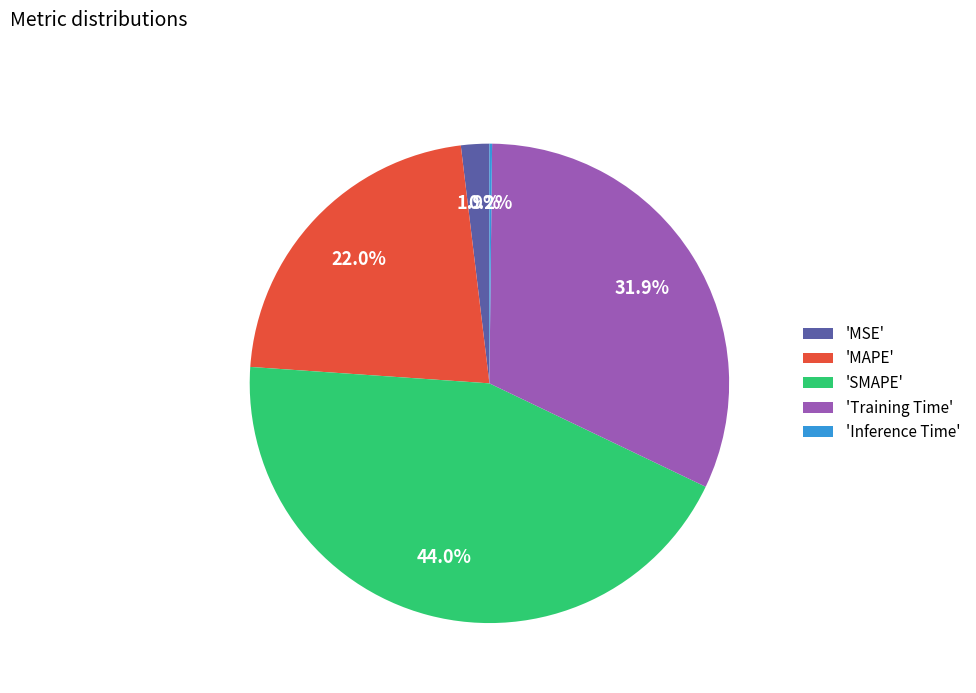

Does 'MAPE' represent more than half of the total?

No